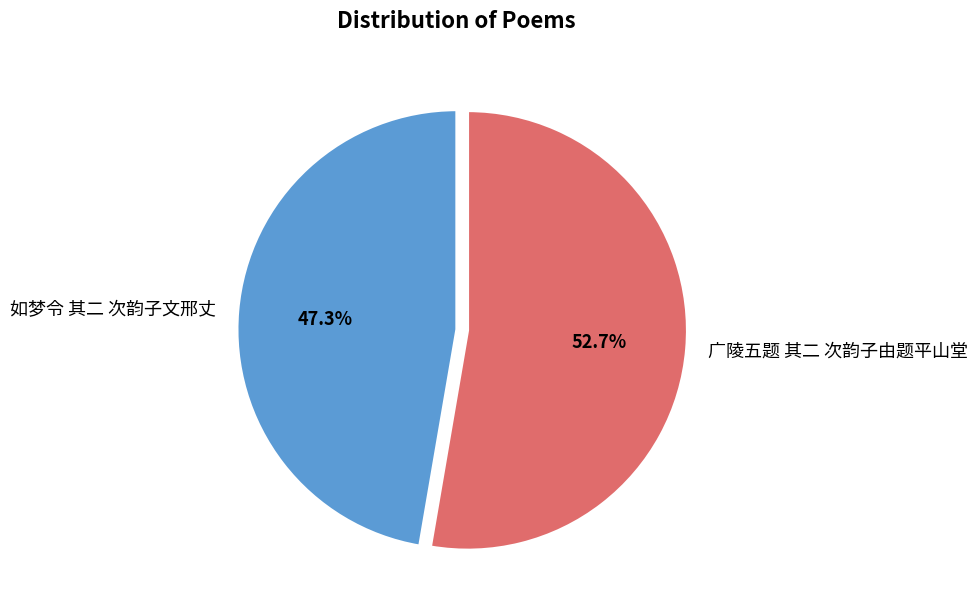

What is the total percentage of 广陵五题 其二 次韵子由题平山堂 and 如梦令 其二 次韵子文邢丈?

100.0%